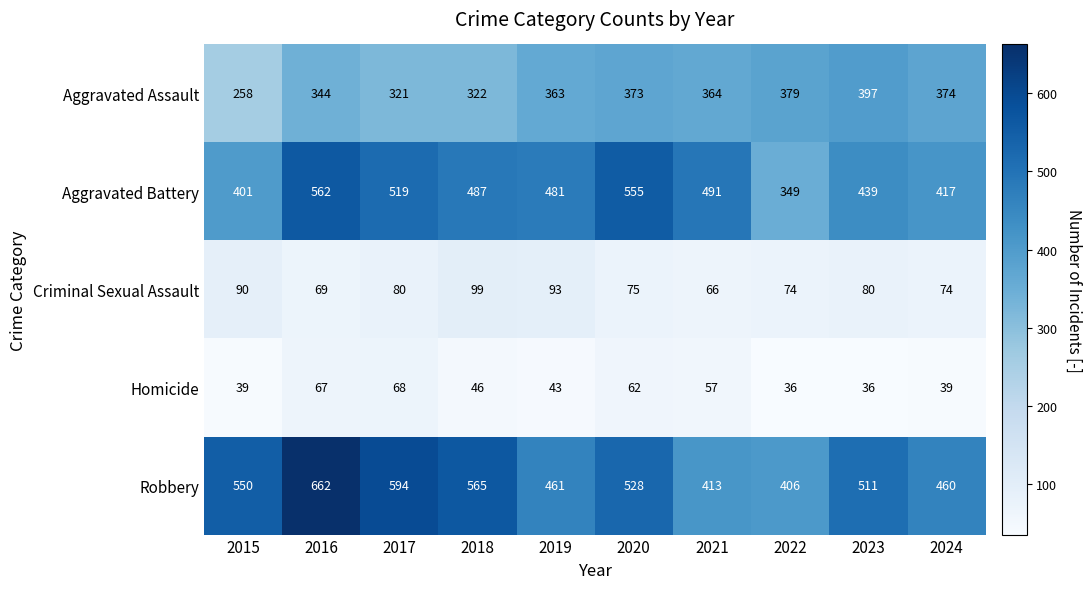

Which series has the largest total across all categories?

Robbery